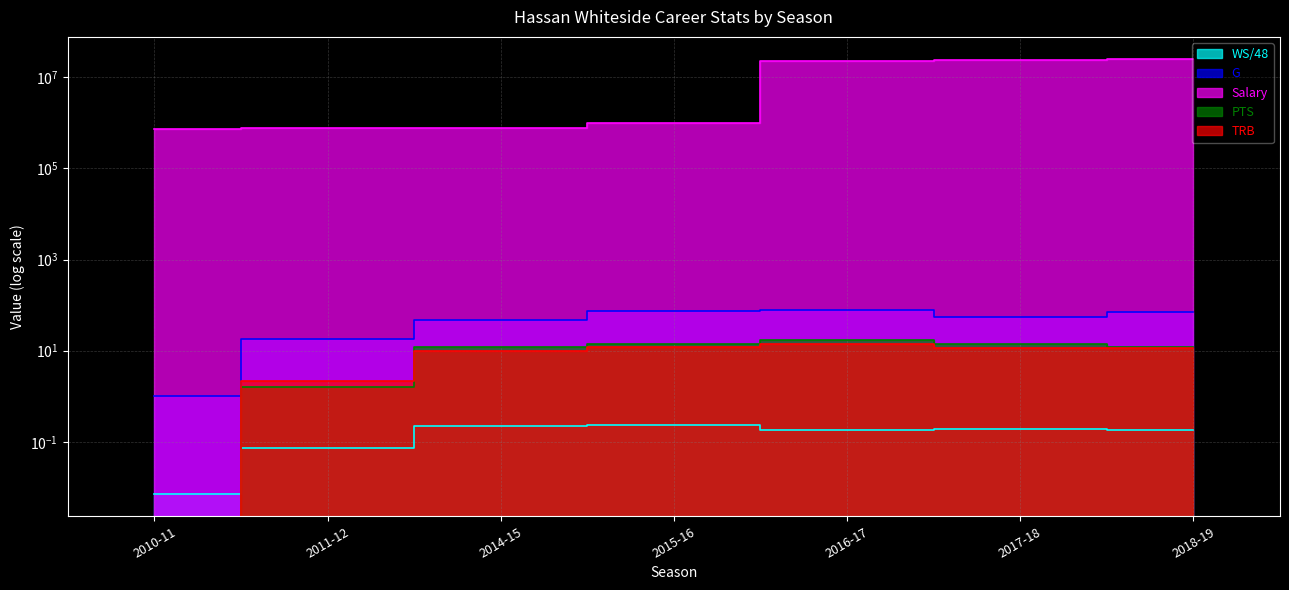

True or false: G has more than 0 interior local peaks.

True